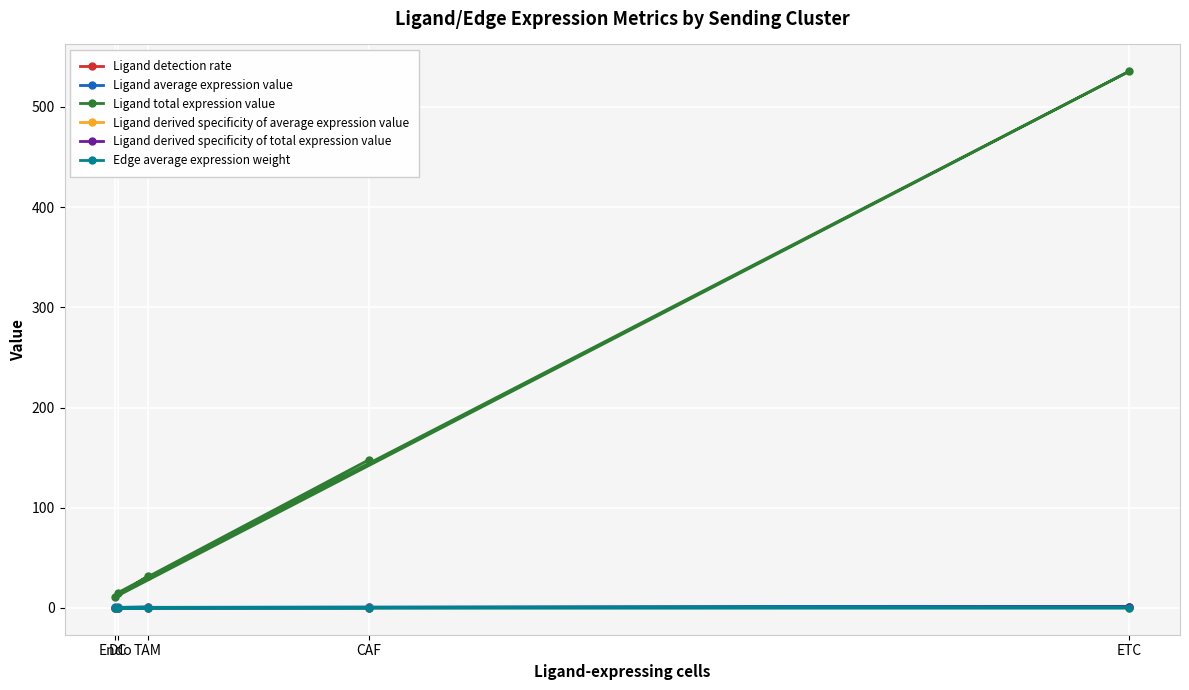

List the labels in order of Ligand total expression value value, largest first.

ETC, CAF, TAM, DC, Endo